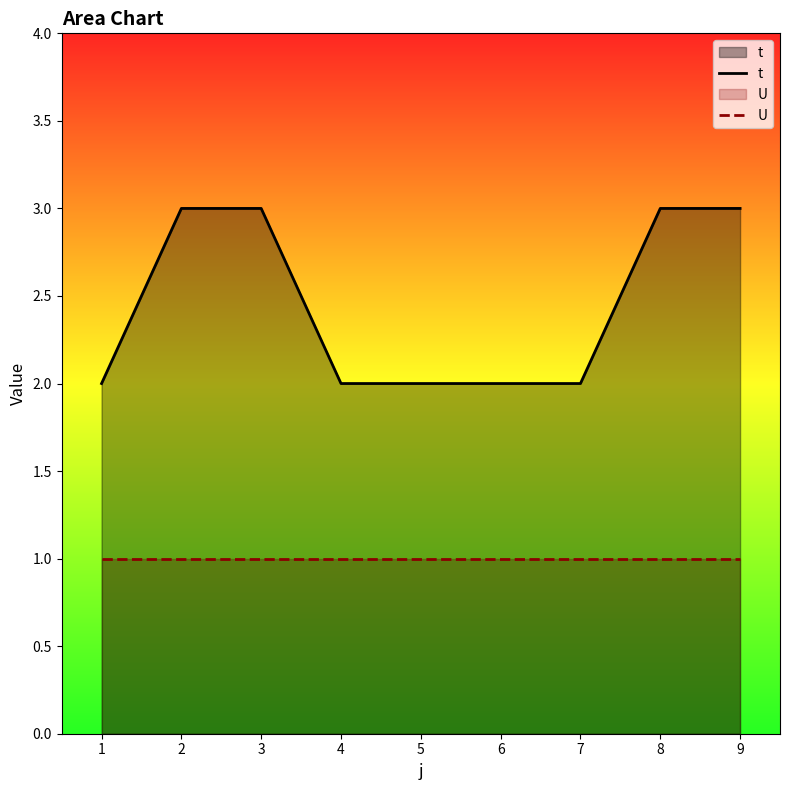

True or false: U has more than 2 points higher than both neighbors.

False